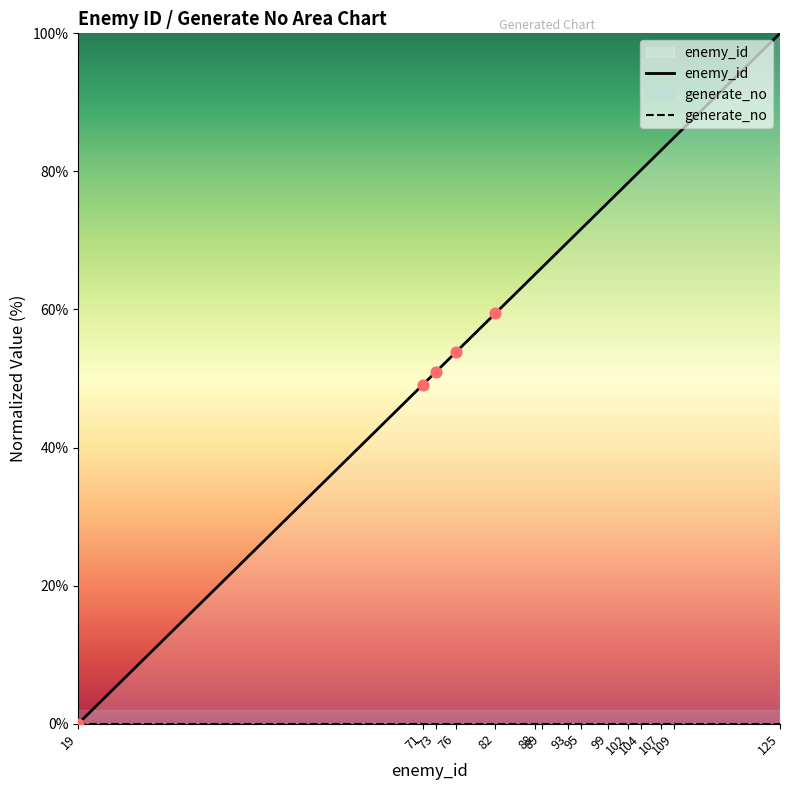

What is the total value across all series at 93?

69.8